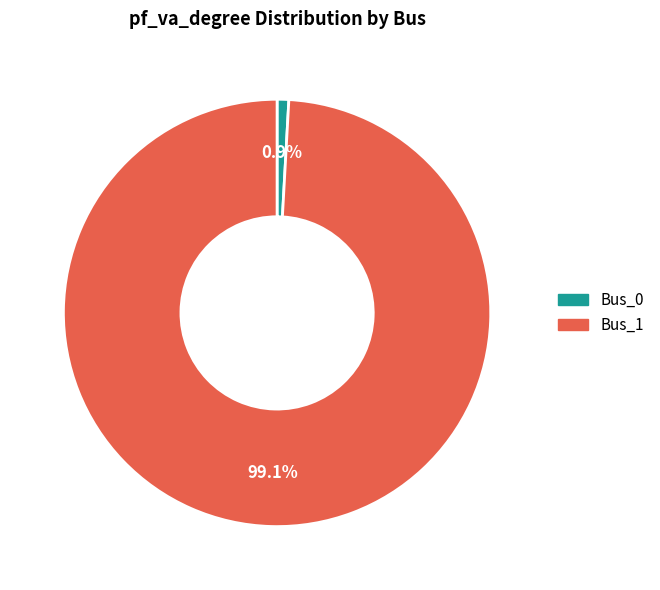

Is the sum of Bus_0 and Bus_1 greater than half?

Yes